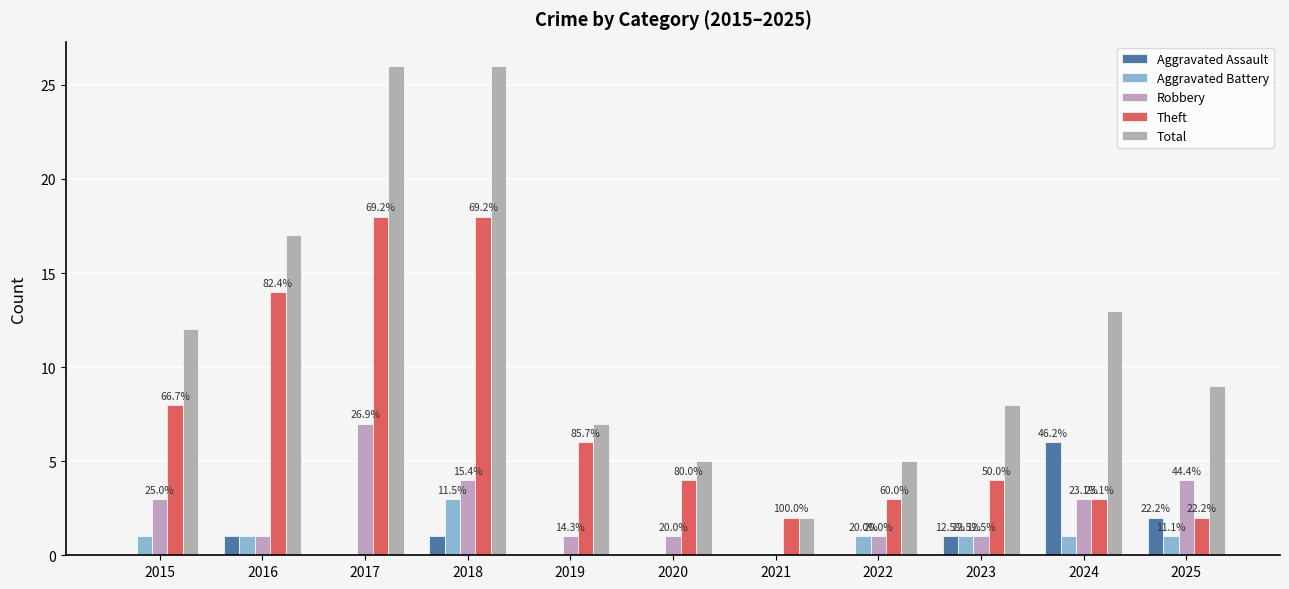

How many series are shown in this chart?

5